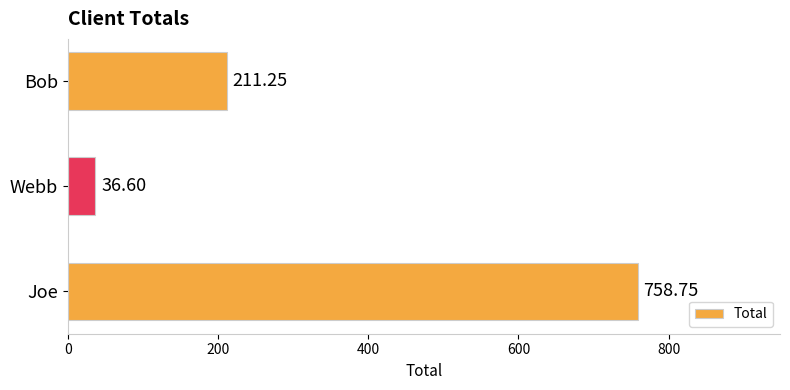

Which label corresponds to the largest value in the chart?

Joe